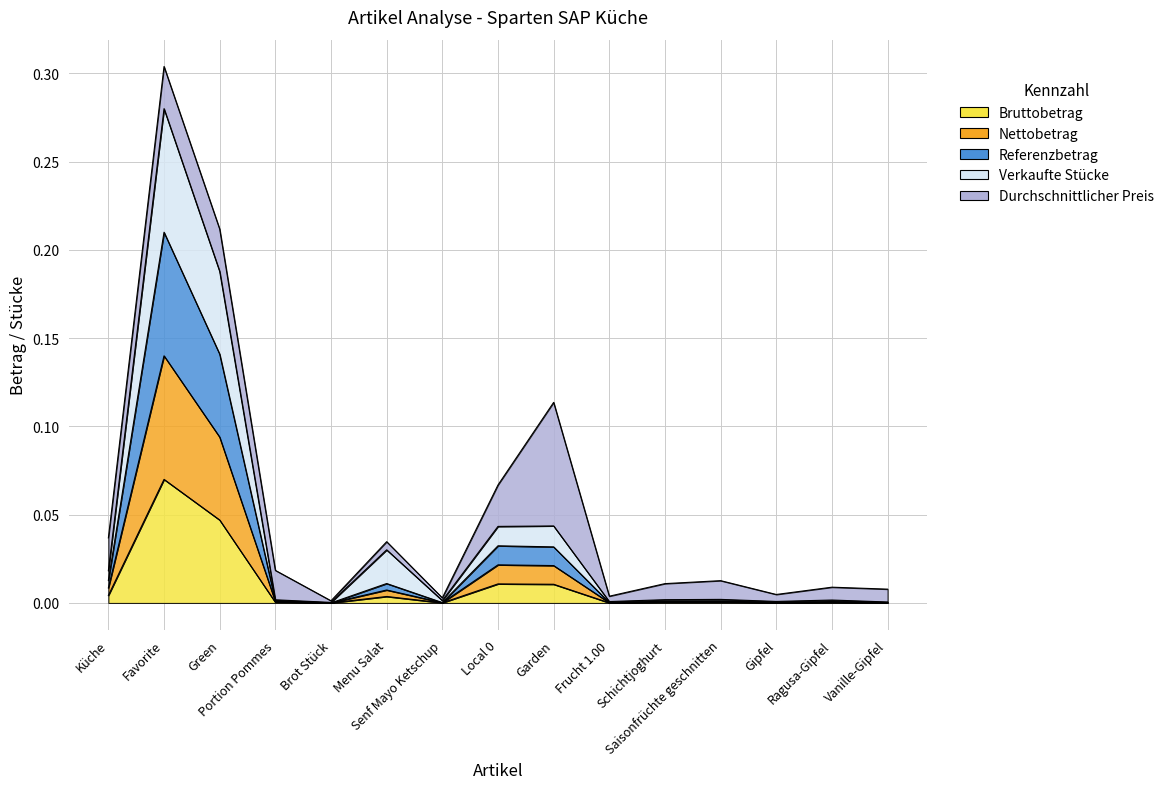

In Bruttobetrag, how many points are higher than both neighbors (excluding endpoints)?

5